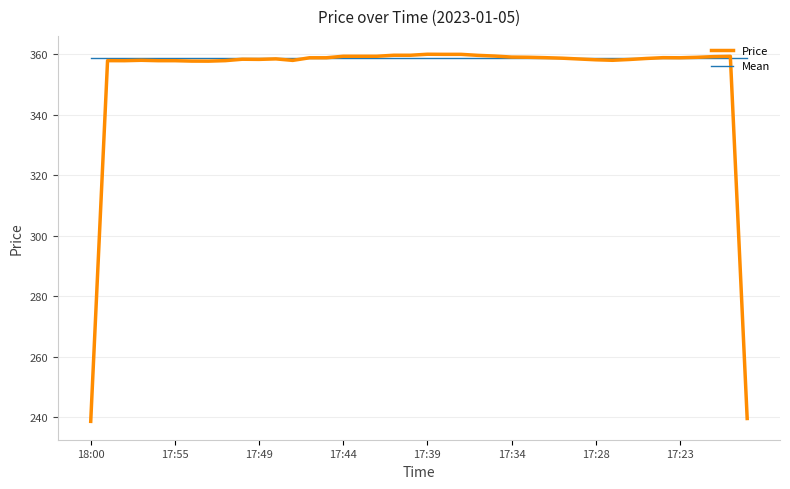

What is the greatest value displayed?

360.0